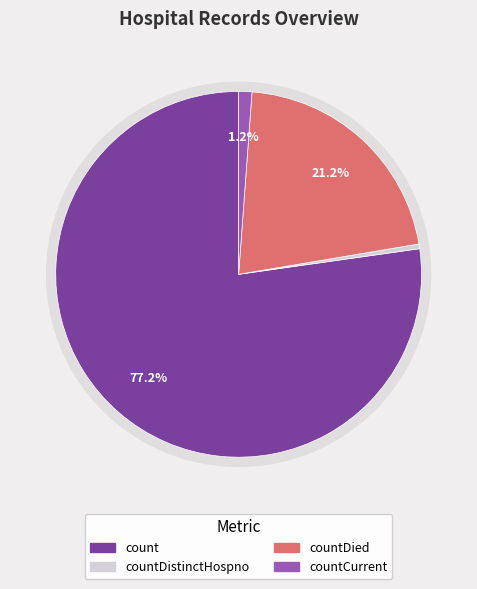

To the nearest percent, what percentage of the pie is countCurrent?

1%